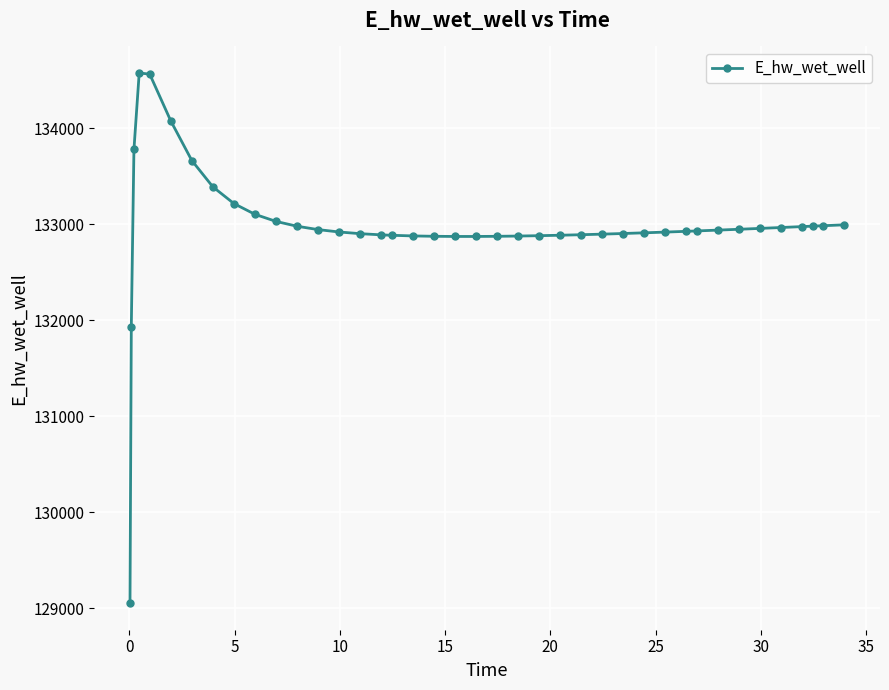

What is the difference between the maximum and minimum values?

5524.9